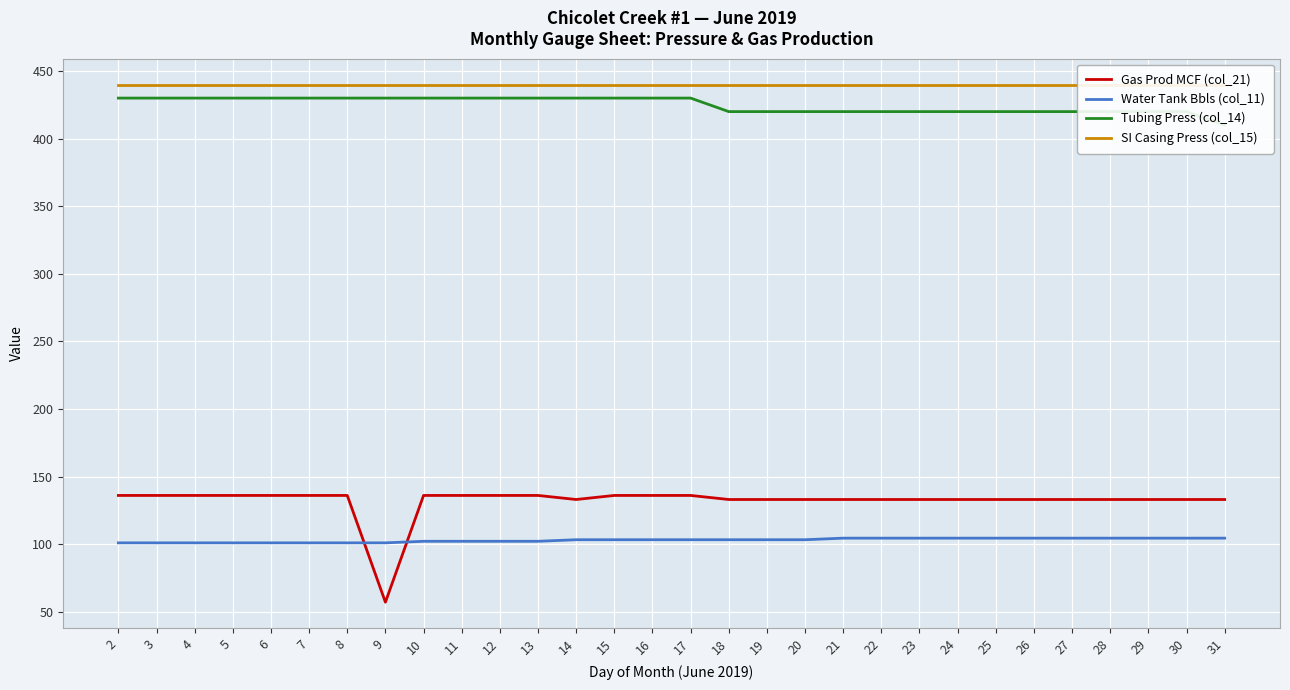

Is this an area chart (filled region under the line)?

No